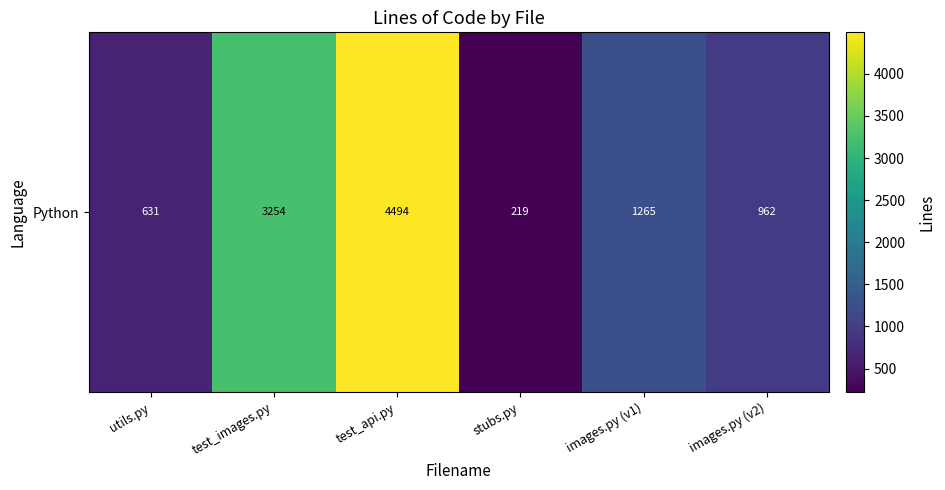

Reading left to right, list all the values displayed in this chart.

utils.py=631	test_images.py=3254	test_api.py=4494	stubs.py=219	images.py (v1)=1265	images.py (v2)=962